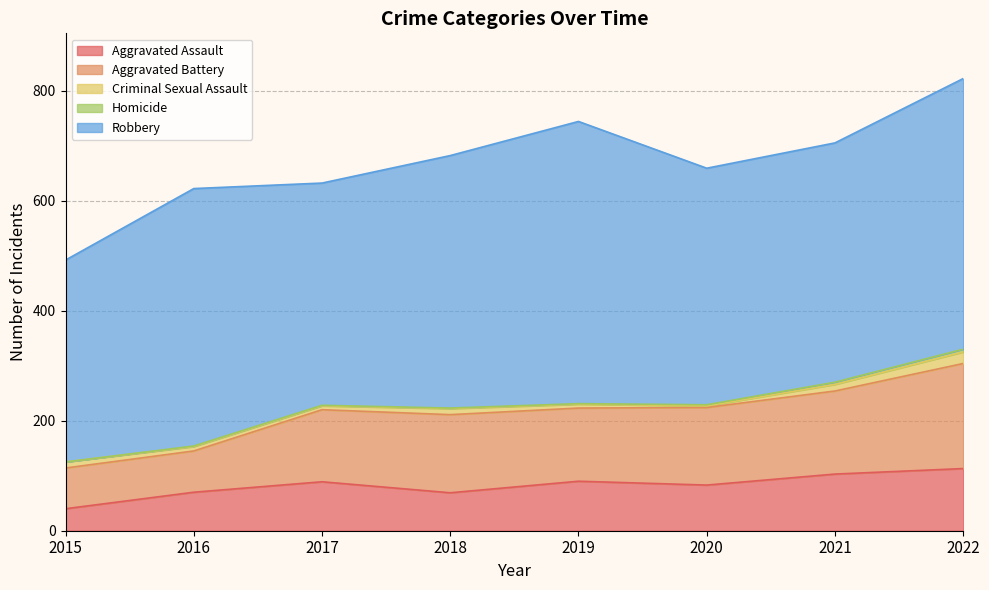

What is the difference between the Robbery values at 2016 and 2022?

24